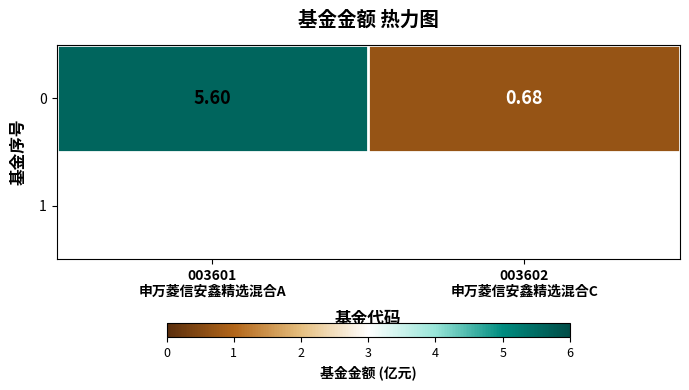

What is the sum of the values at 003601
申万菱信安鑫精选混合A and 003602
申万菱信安鑫精选混合C?

6.3